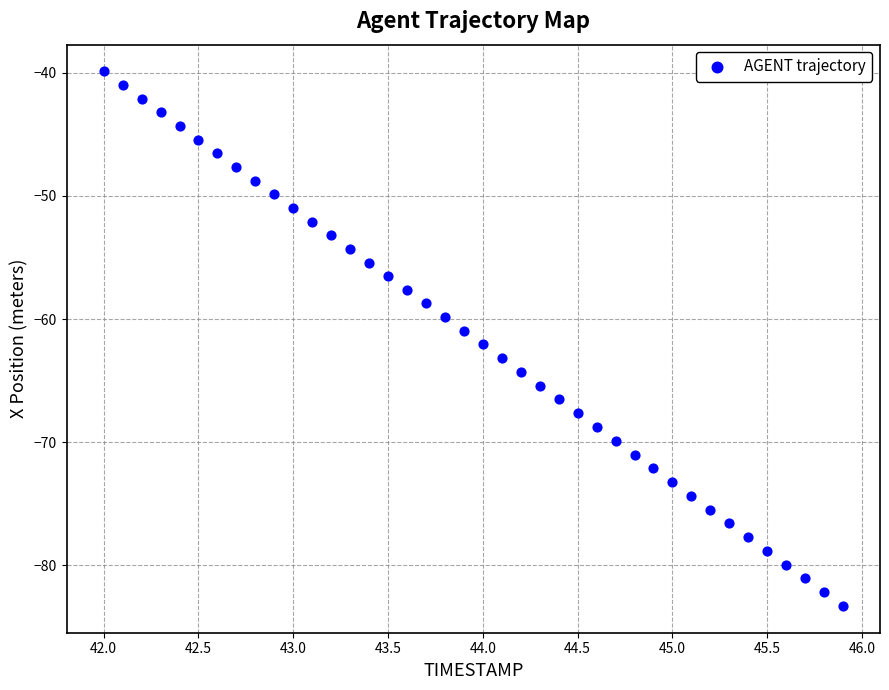

What is the range of X values (max minus min)?

3.9